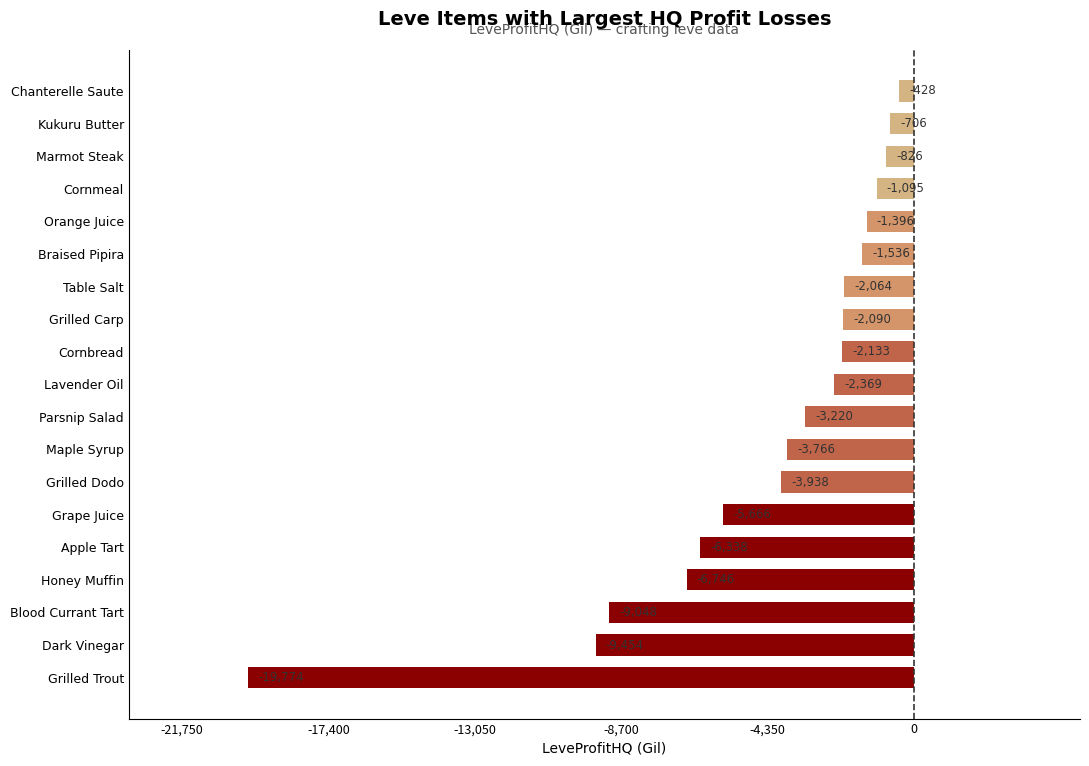

List the labels in order of value, largest first.

Chanterelle Saute, Kukuru Butter, Marmot Steak, Cornmeal, Orange Juice, Braised Pipira, Table Salt, Grilled Carp, Cornbread, Lavender Oil, Parsnip Salad, Maple Syrup, Grilled Dodo, Grape Juice, Apple Tart, Honey Muffin, Blood Currant Tart, Dark Vinegar, Grilled Trout